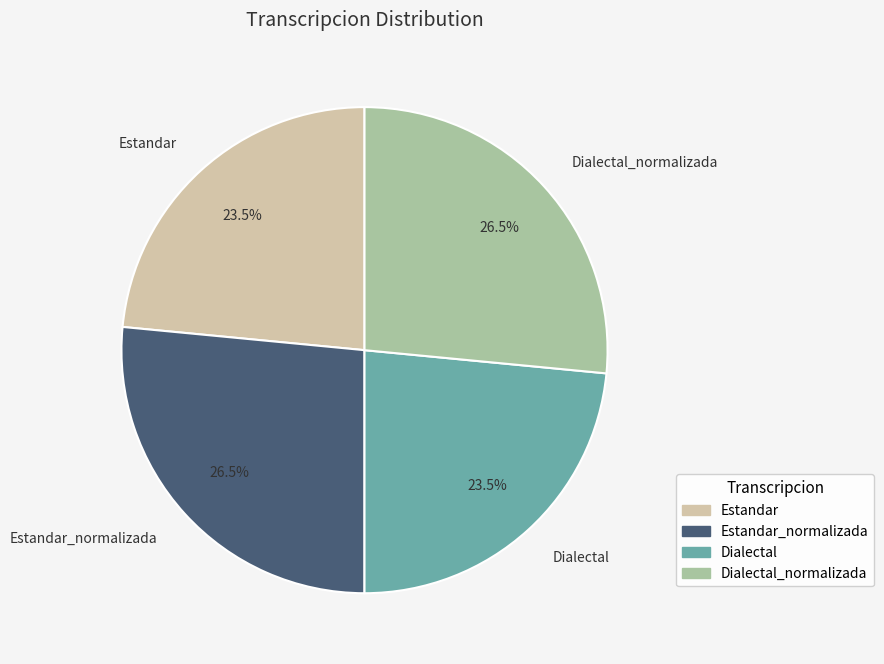

How many slices are in this pie chart?

4